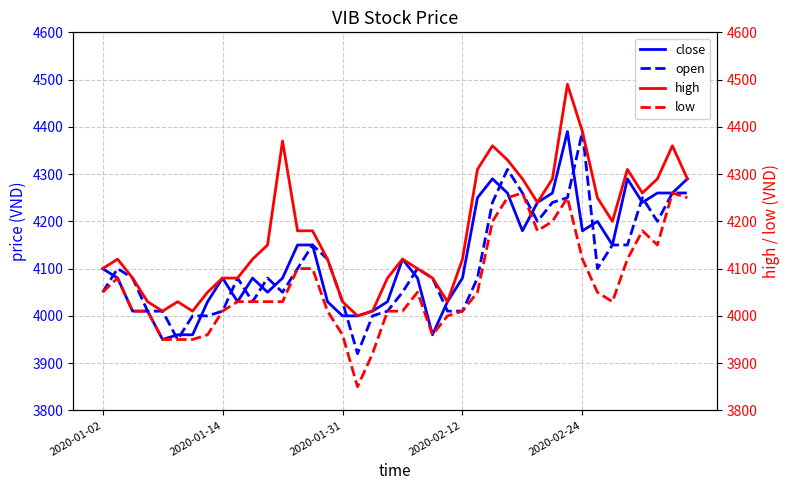

True or false: close has a value of 4100 at 2020-01-02.

True